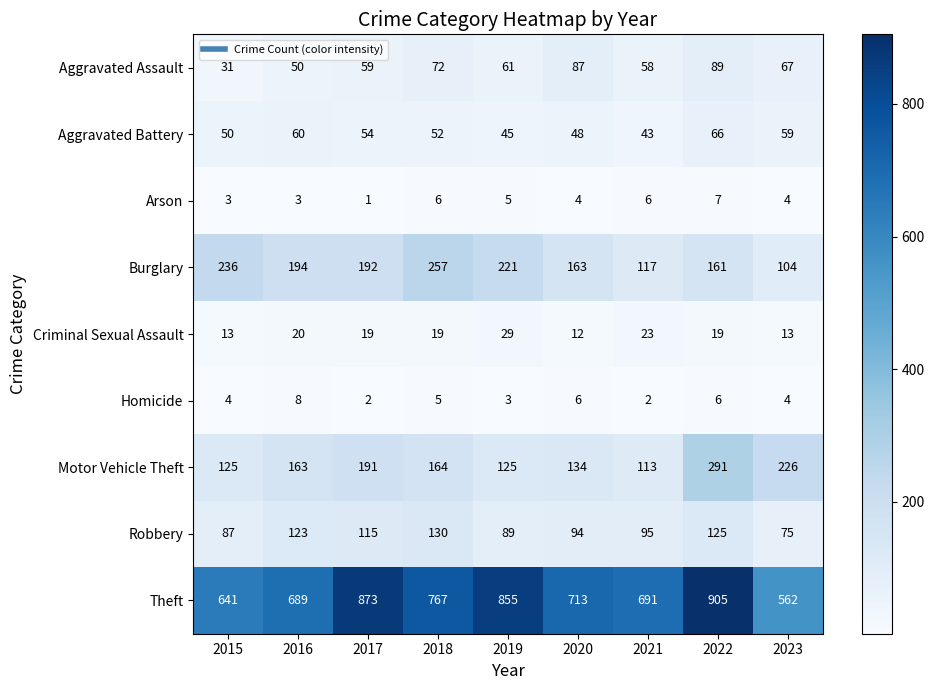

Is it true that Burglary equals 320 at 2017?

False